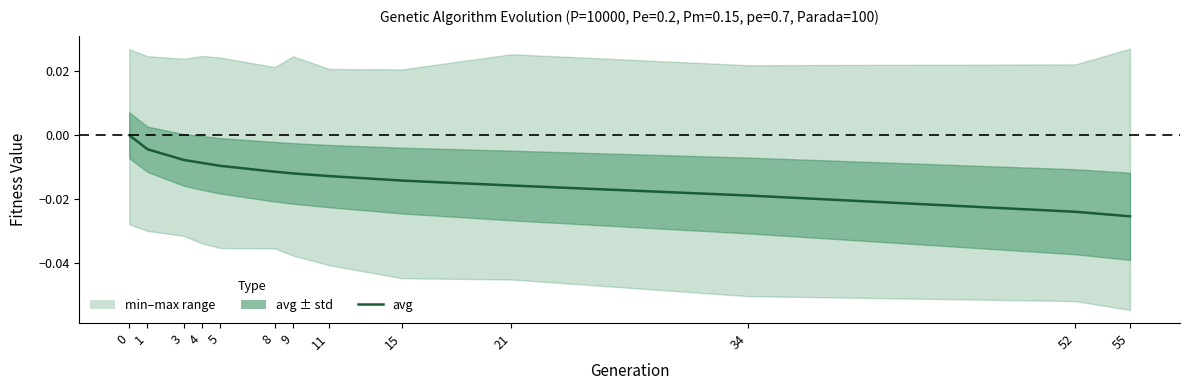

Which label corresponds to the smallest value in the chart?

55